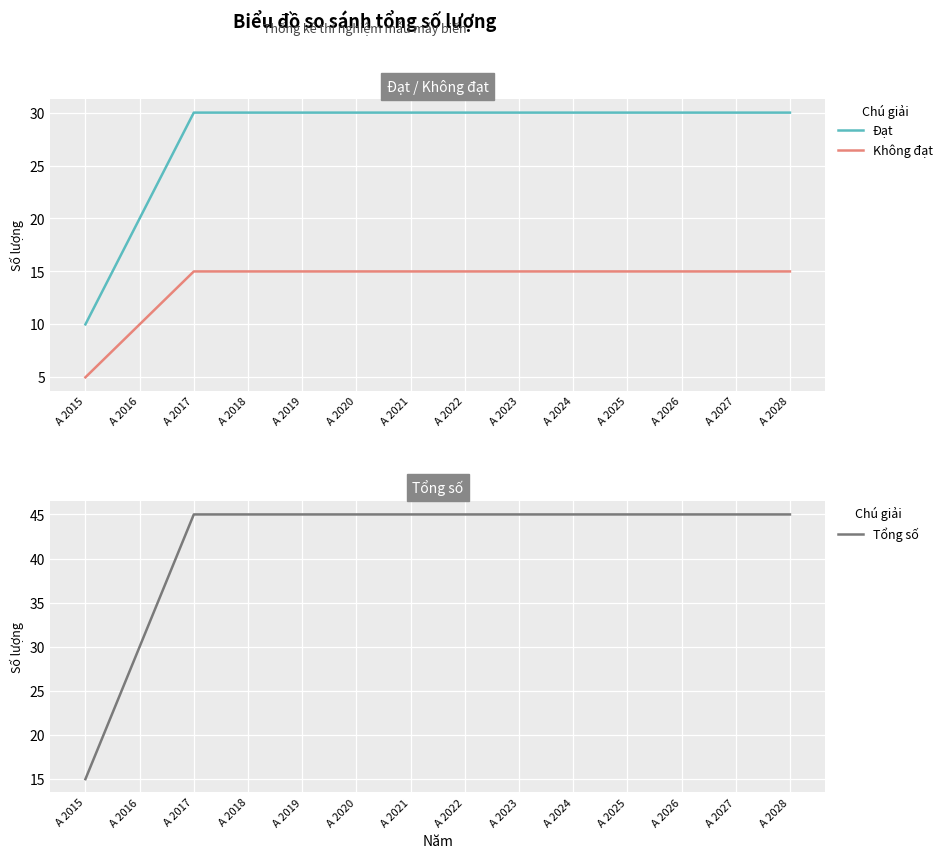

What is the sum of all Đạt values?

390